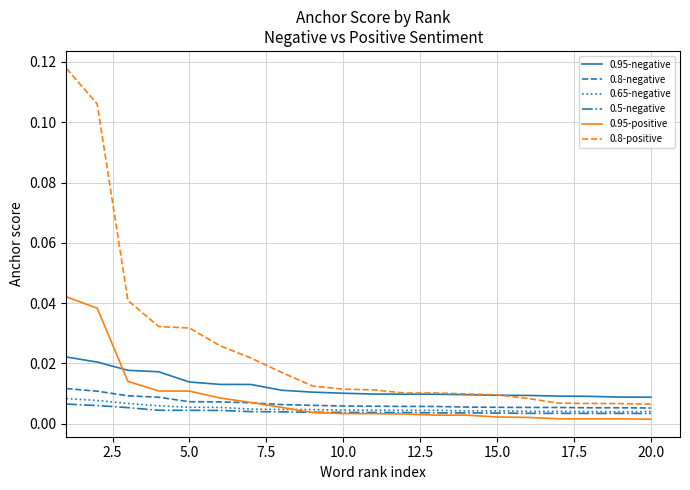

At how many categories does at least one series exceed 0?

20